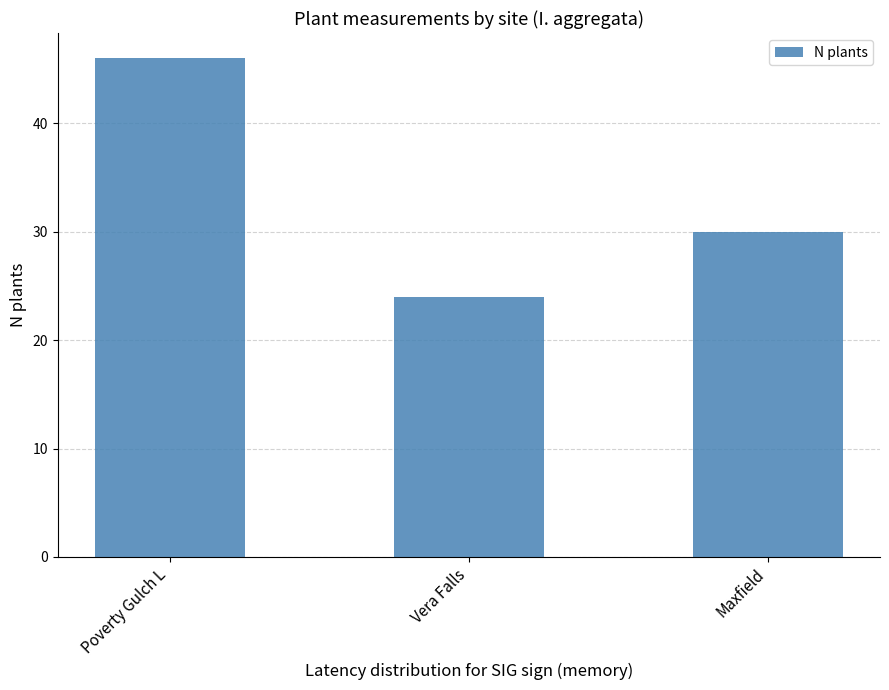

How many bars are there in total?

3